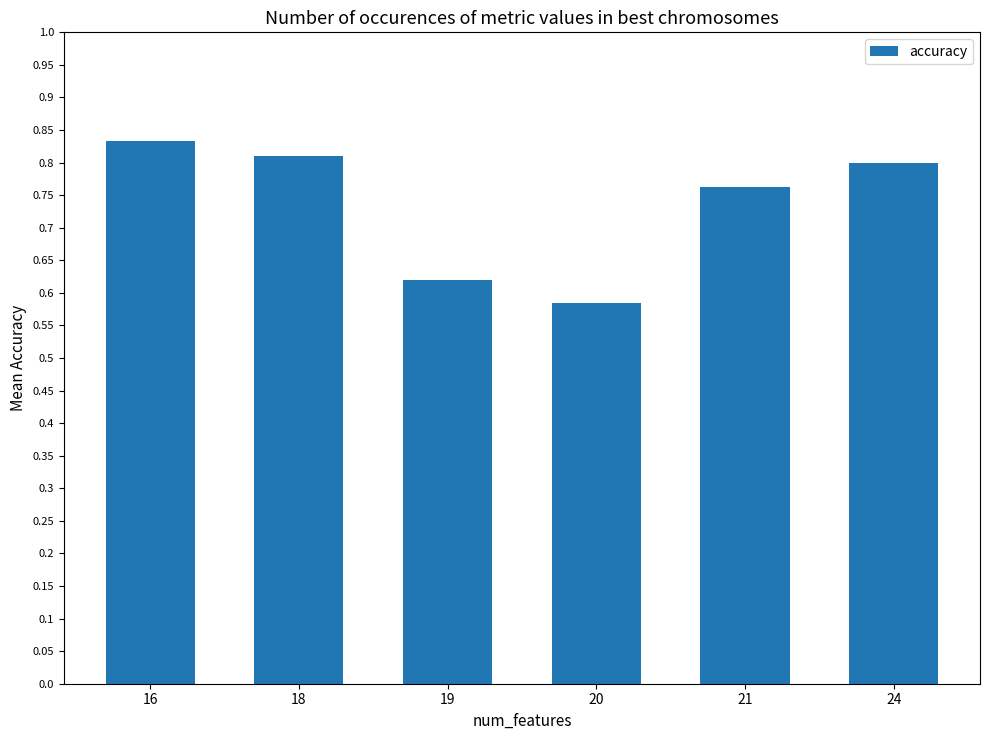

Is it true that the value at 24 is 1.1?

False